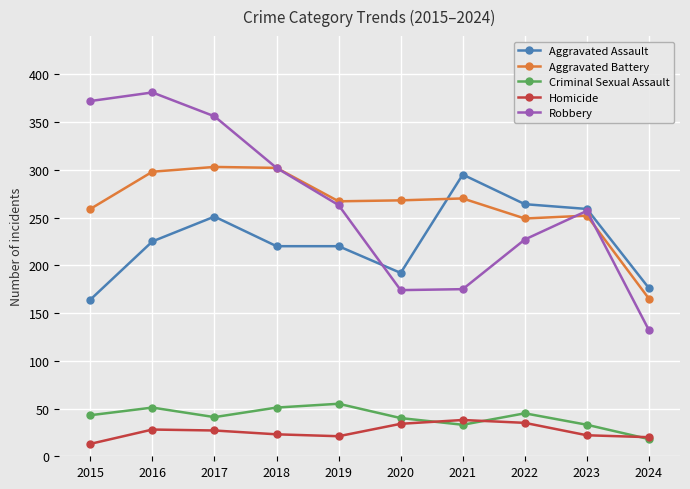

Between which two adjacent categories do Aggravated Assault and Aggravated Battery first intersect?

2020 and 2021